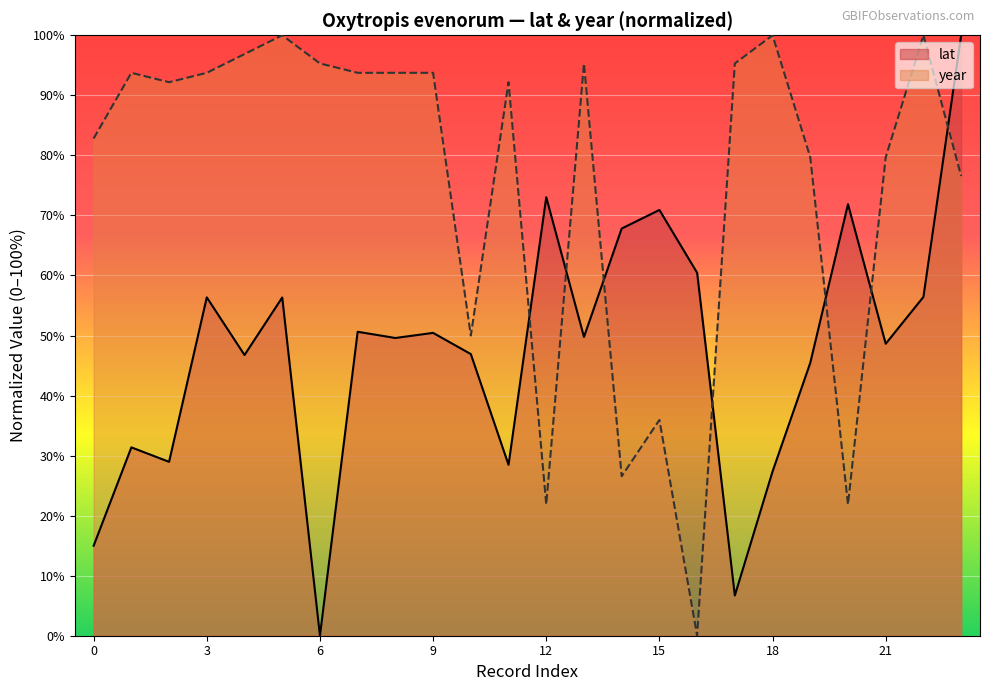

After their last crossing, which series has the higher values: lat or year?

lat